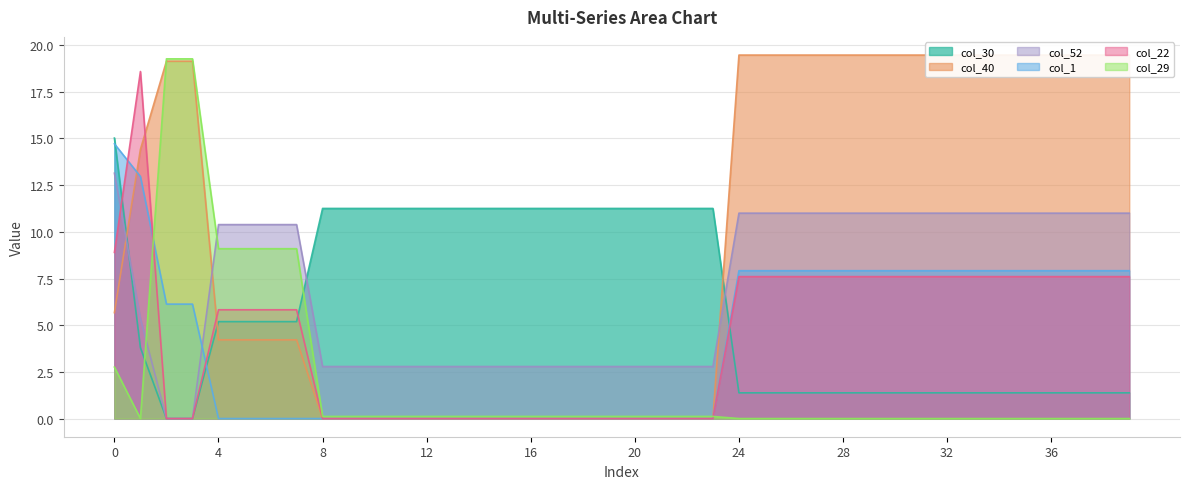

How many distinct data groups are displayed?

6